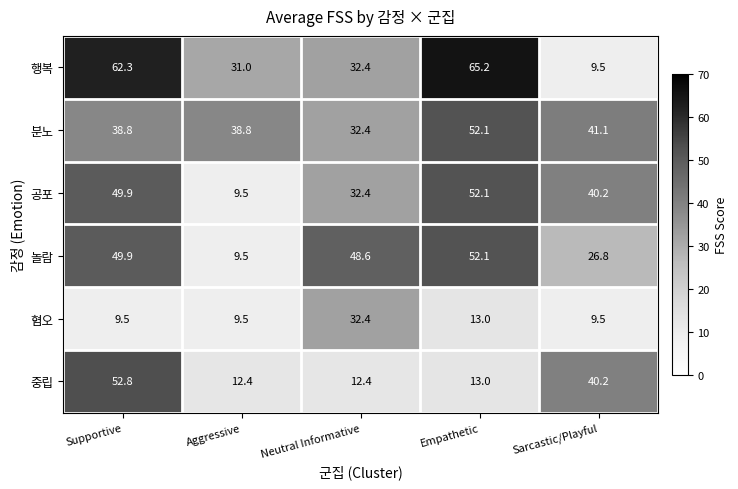

Where does the 중립 series first go above 13?

Supportive